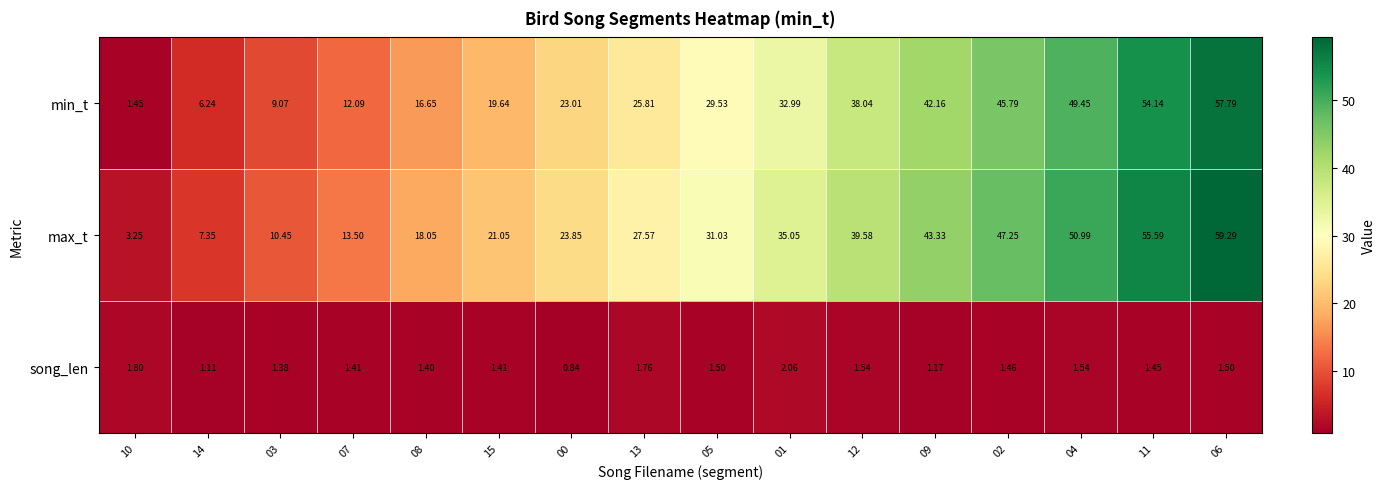

How many data points does each series have?

16